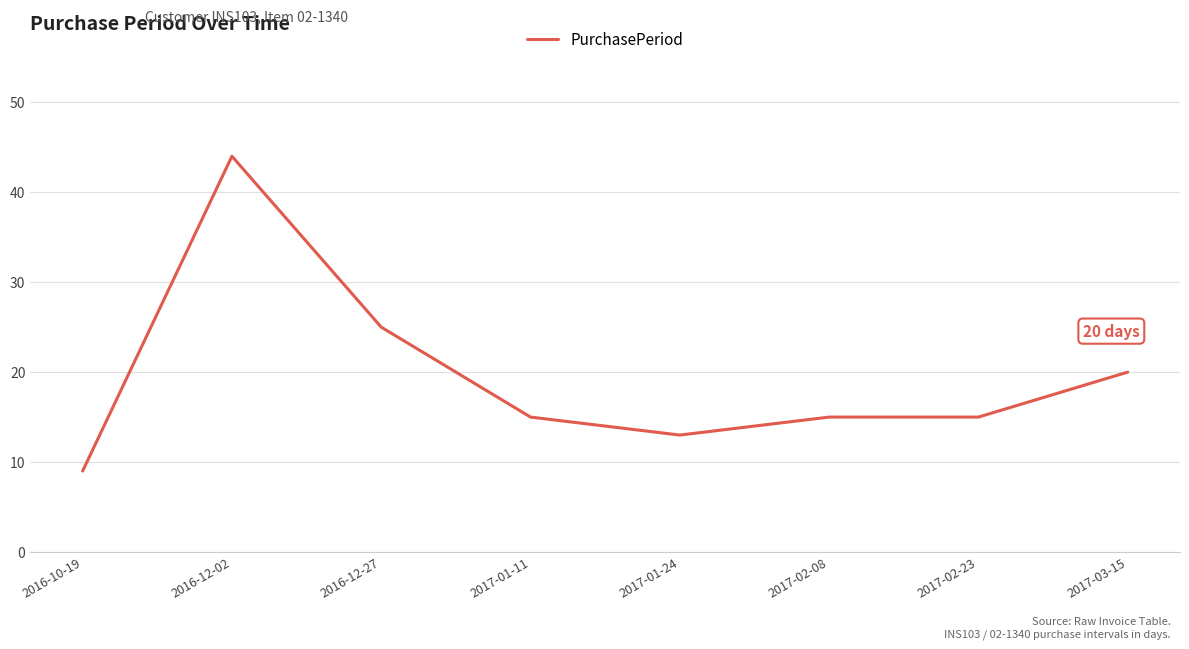

Is it true that the value at 2017-02-23 is 15?

True